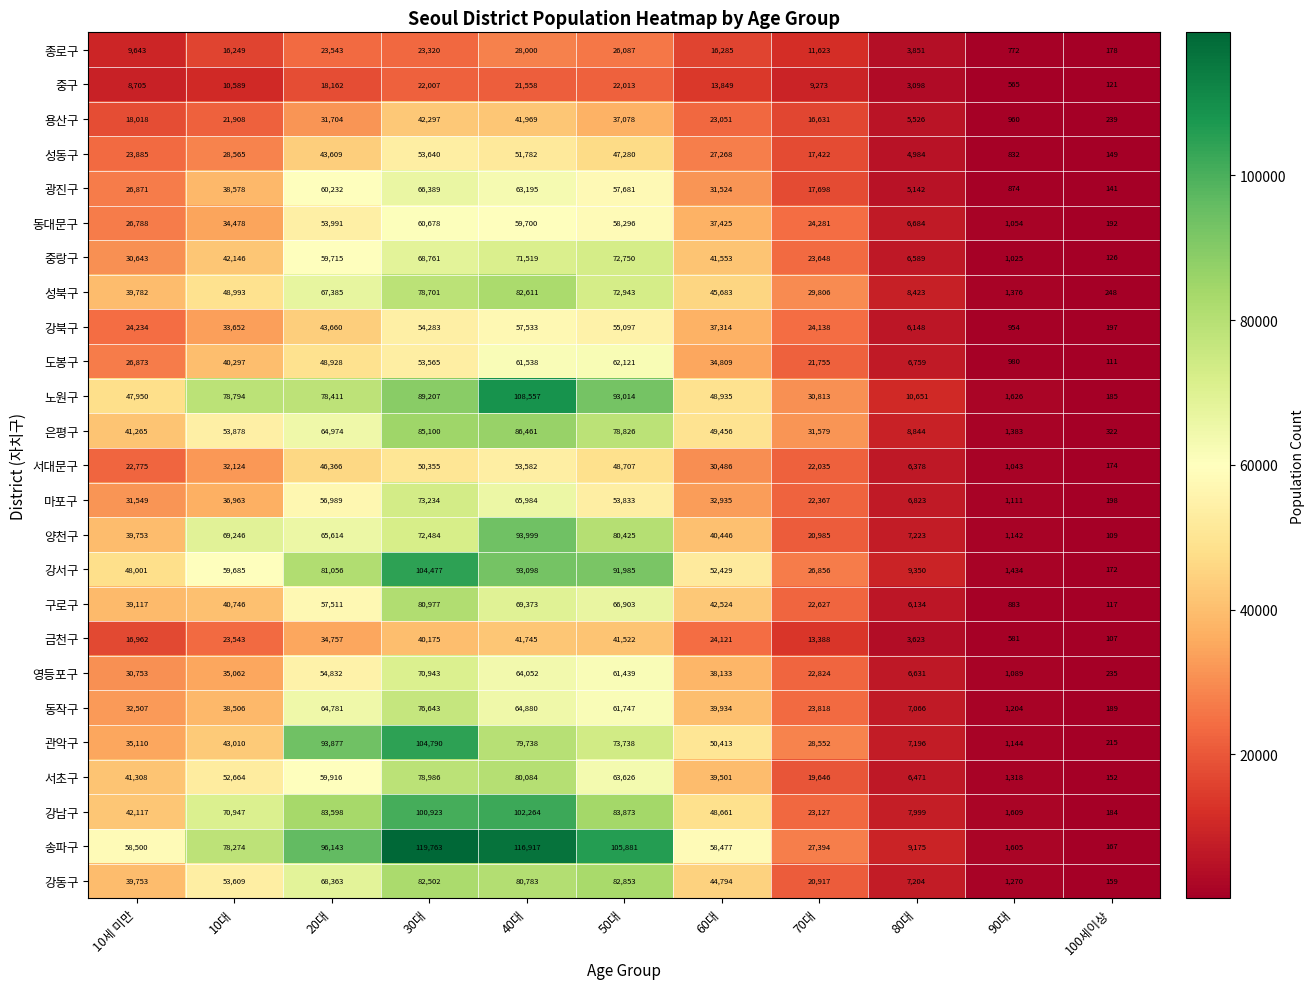

List the series in order of their peak value, highest first.

송파구, 노원구, 관악구, 강서구, 강남구, 양천구, 은평구, 강동구, 성북구, 구로구, 서초구, 동작구, 마포구, 중랑구, 영등포구, 광진구, 도봉구, 동대문구, 강북구, 성동구, 서대문구, 용산구, 금천구, 종로구, 중구